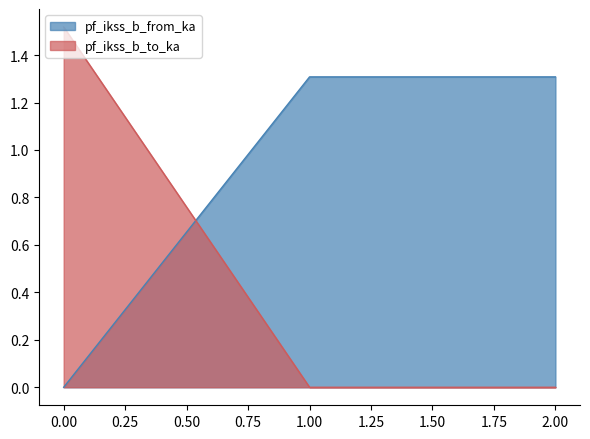

The value of pf_ikss_b_from_ka at 0.00 is 0.0. True or false?

True